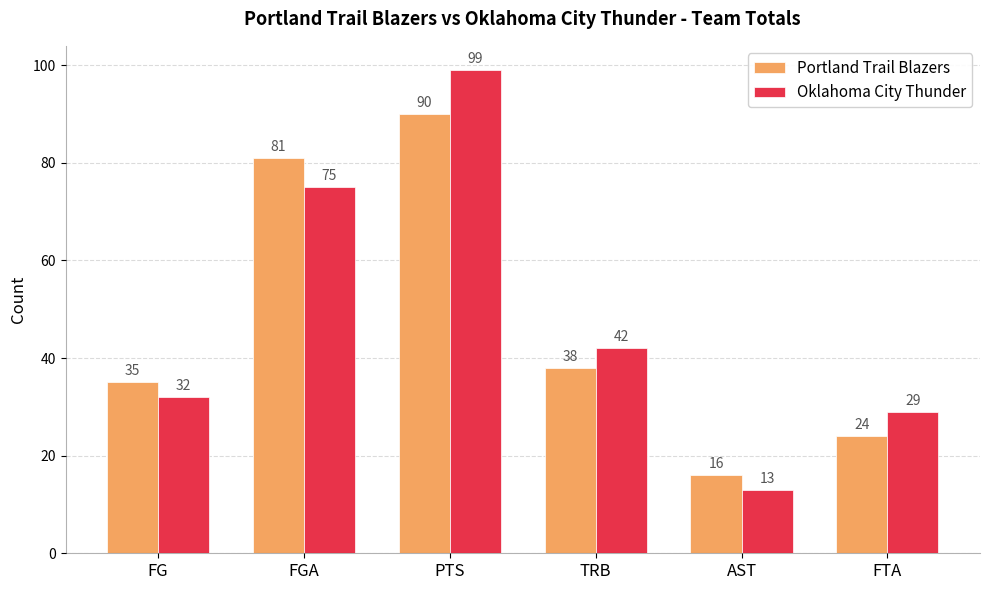

What is the average value of the Oklahoma City Thunder series?

48